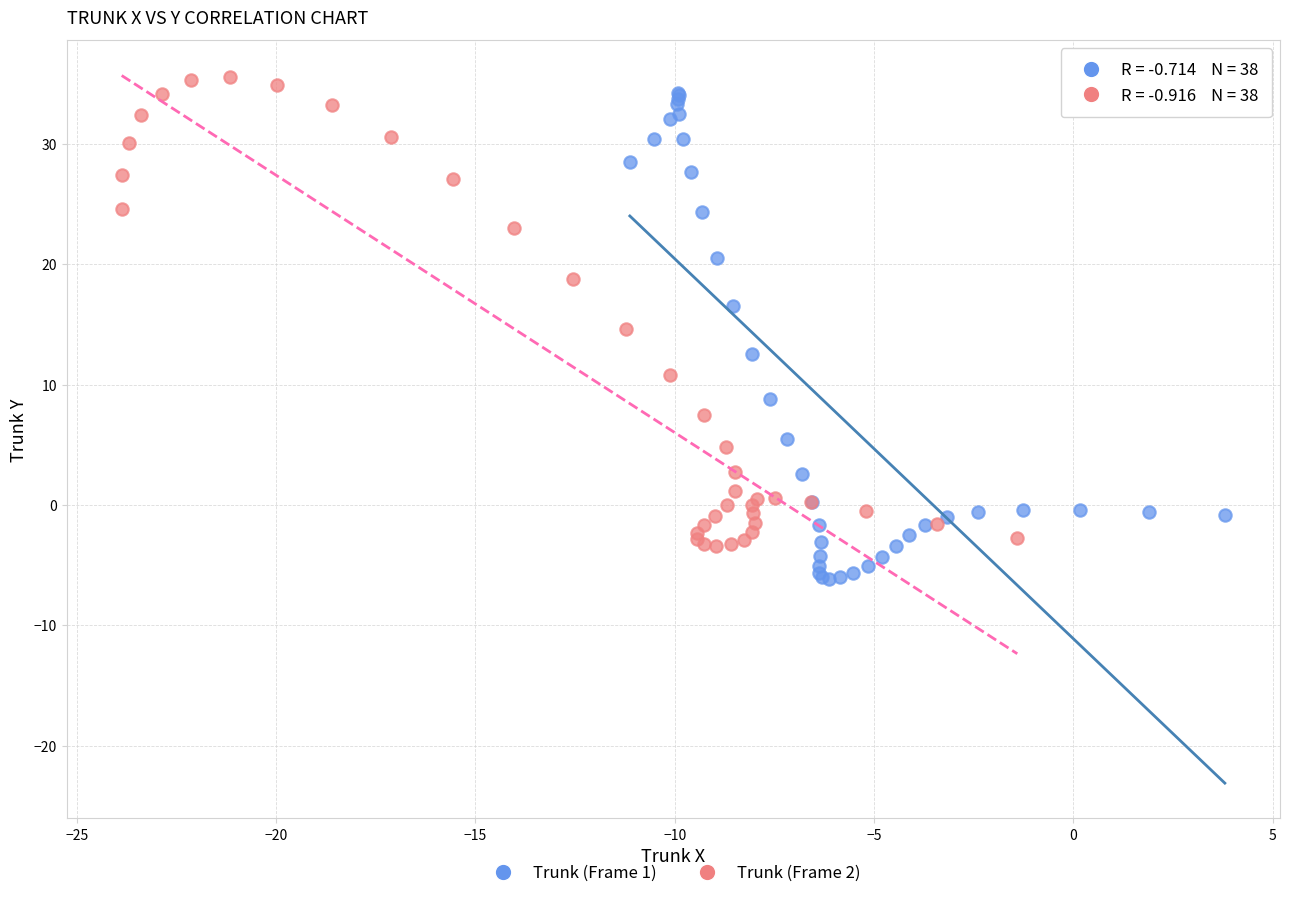

Which series reaches the minimum Y coordinate?

Trunk (Frame 1)